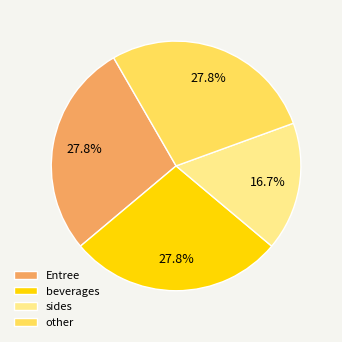

Count the number of slices in the pie.

4